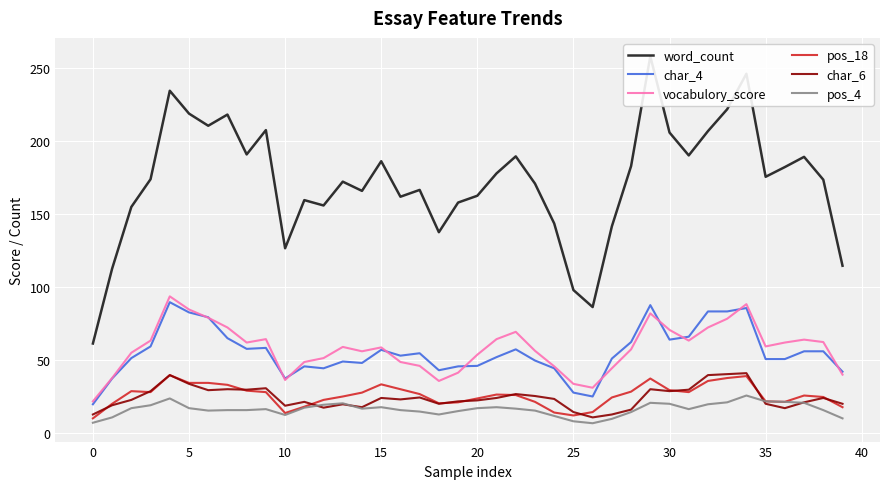

How many categories are shown in the chart?

40